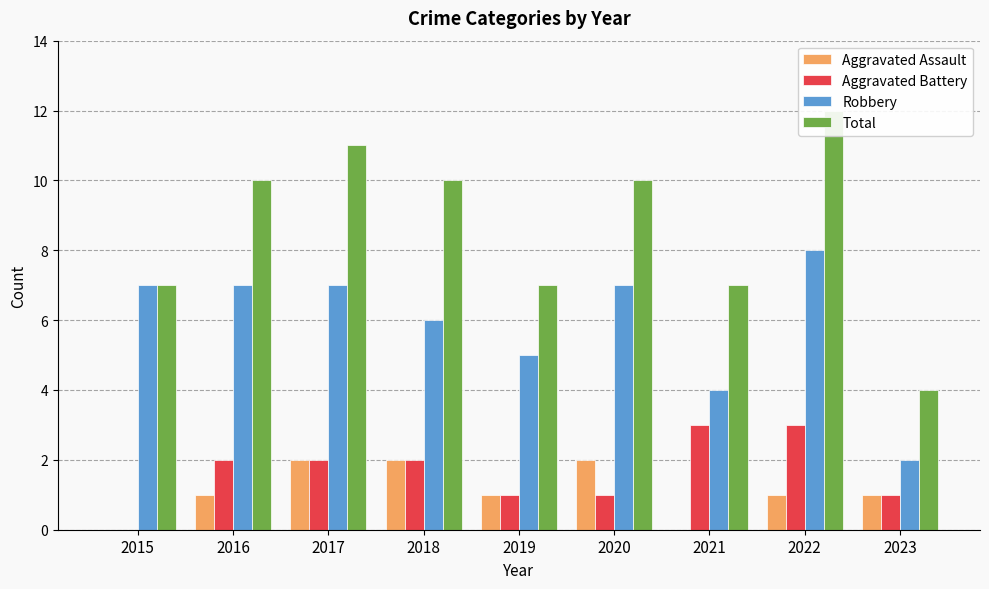

What is the value of the Total bar at the 2nd from the left?

10